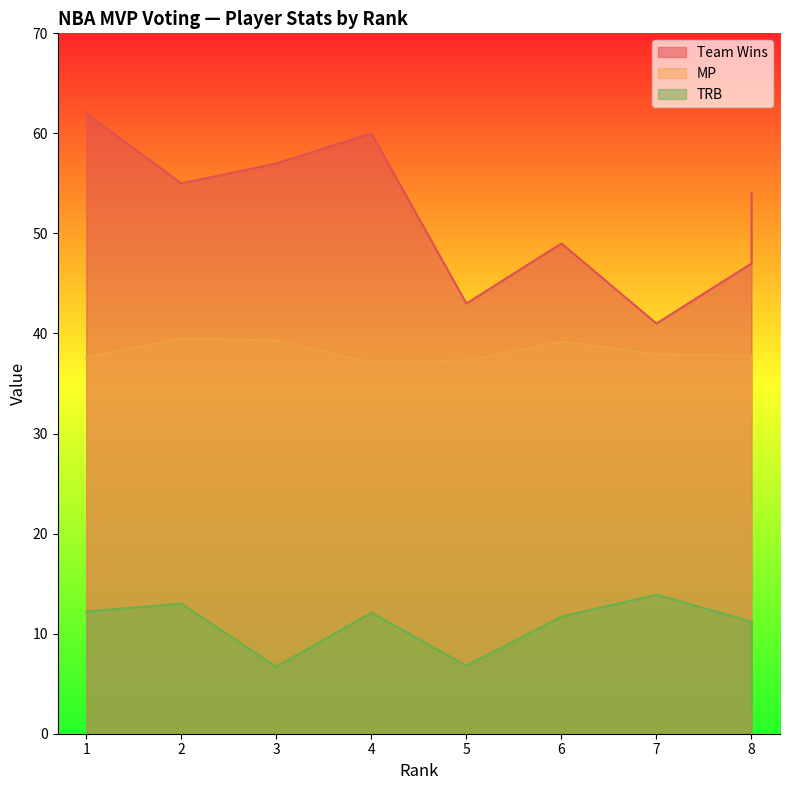

What is the total value across all series at 8?

96.0